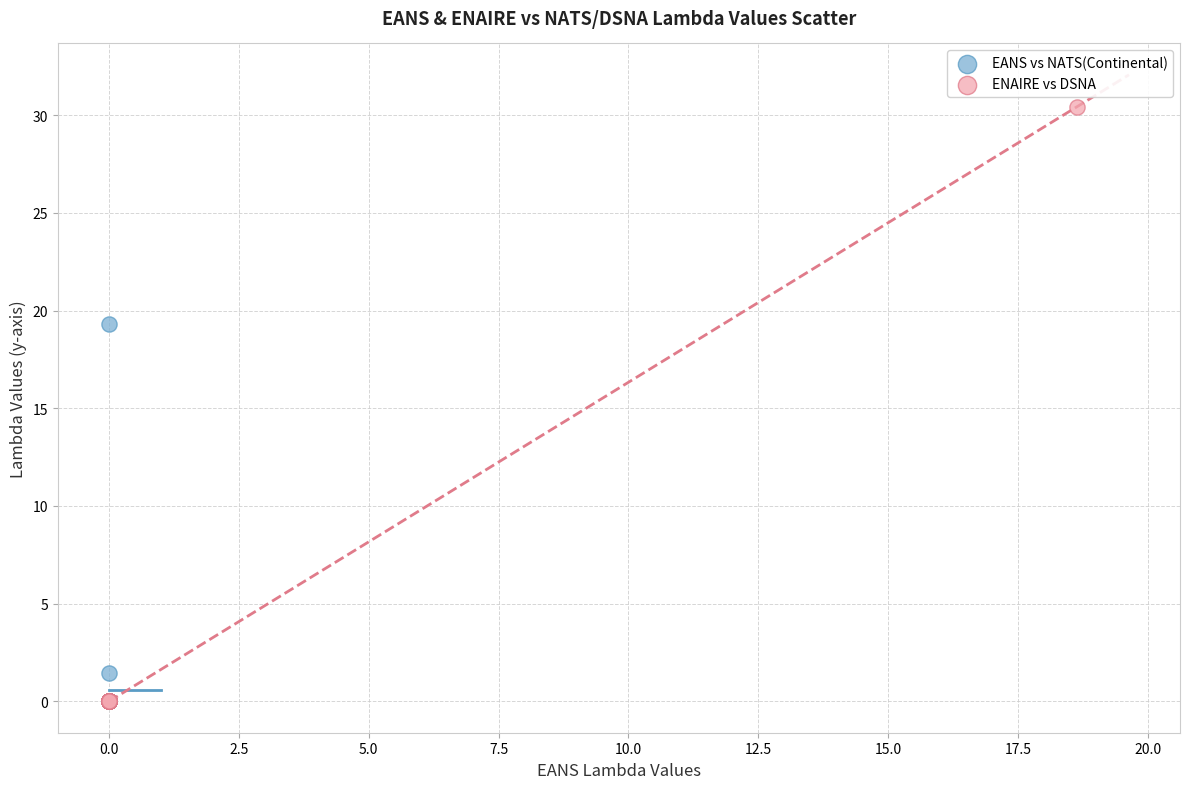

Which series reaches the maximum Y coordinate?

ENAIRE vs DSNA